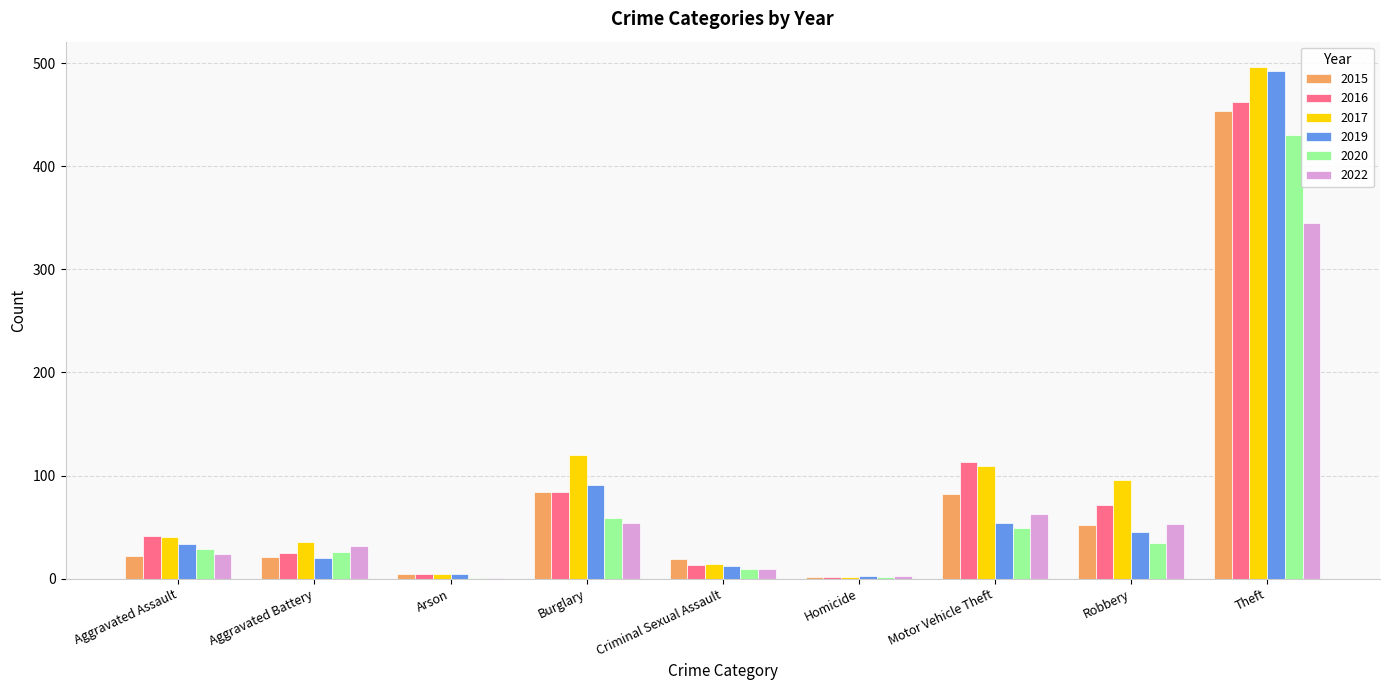

Is it true that 2022 equals 40 at Aggravated Assault?

False